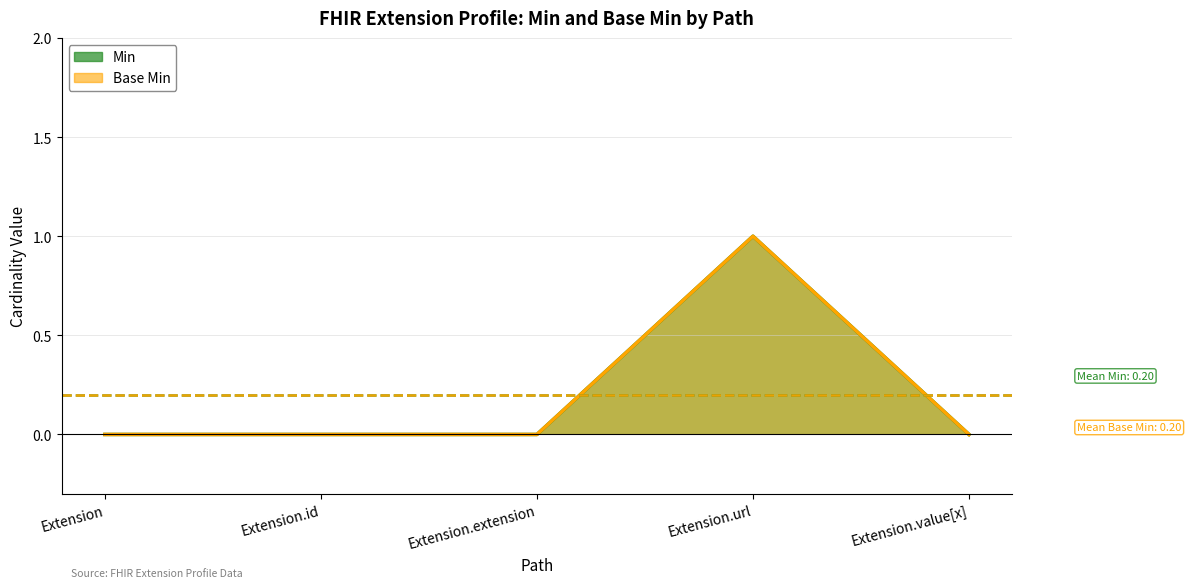

Reading right to left, list all the values displayed in this chart.

Min: 0	1	0	0	0
Base Min: 0	1	0	0	0